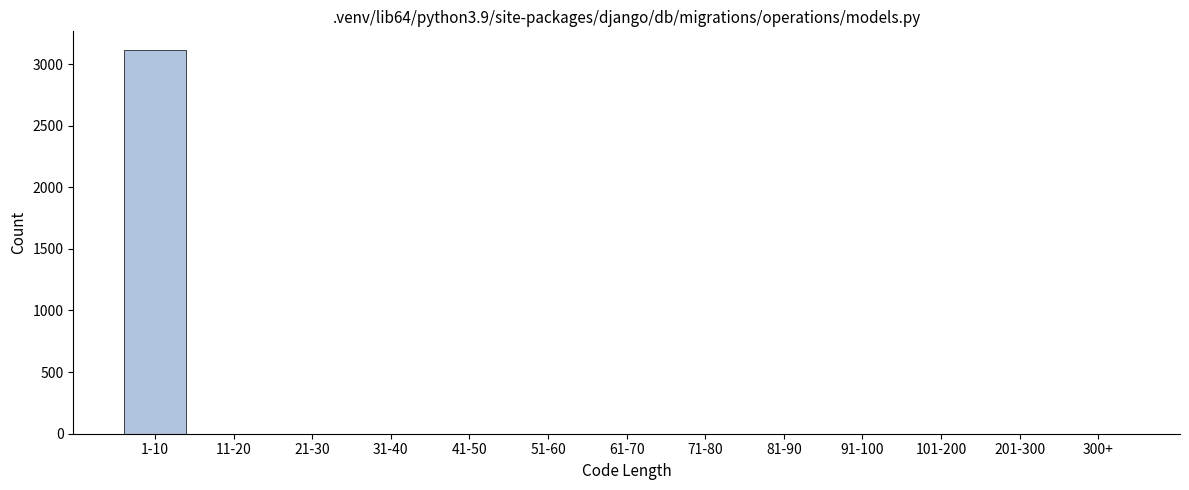

Reading left to right, transcribe all the data shown in this chart.

1-10=3110	11-20=0	21-30=0	31-40=0	41-50=0	51-60=0	61-70=0	71-80=0	81-90=0	91-100=0	101-200=0	201-300=0	300+=0